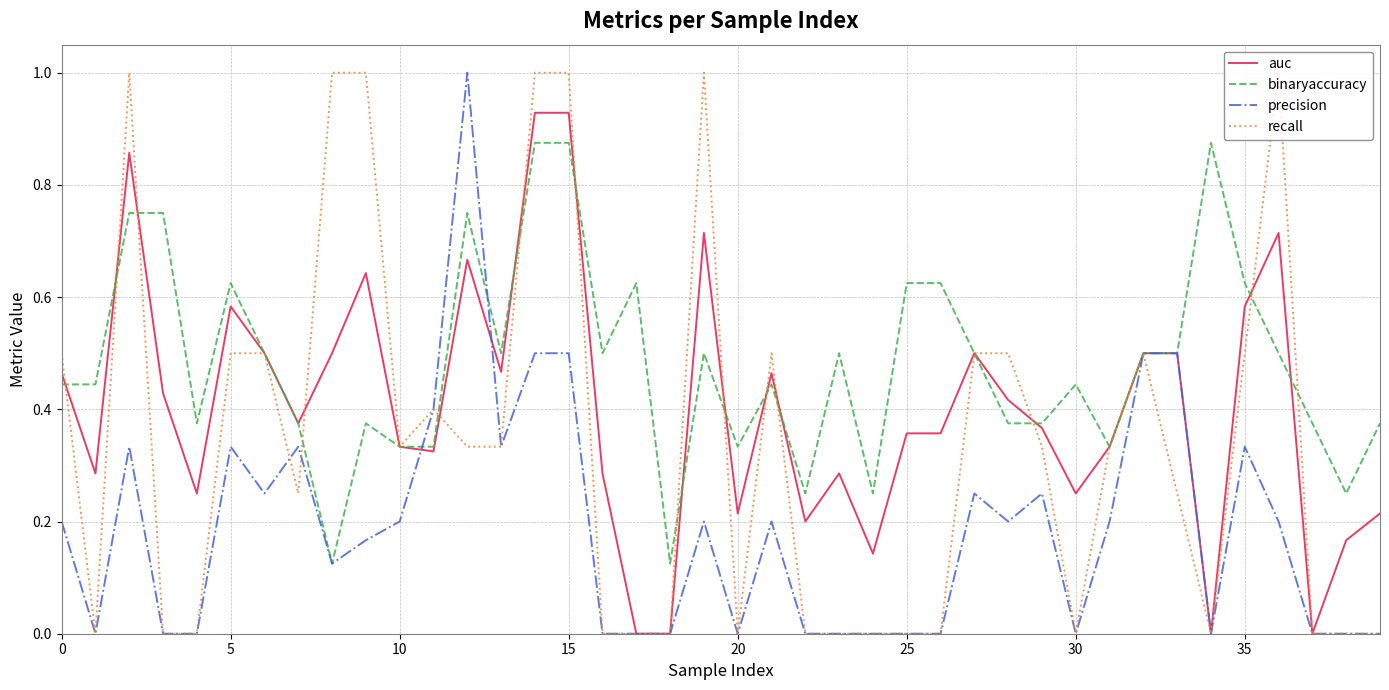

Which series has the largest total across all categories?

binaryaccuracy